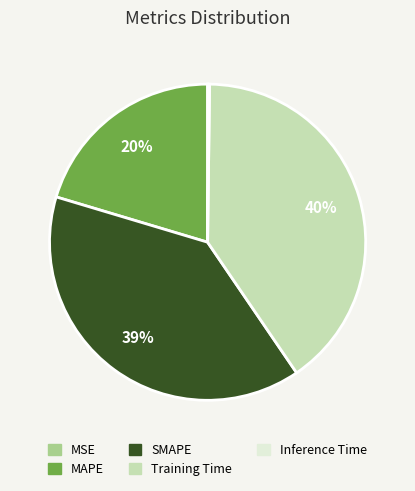

To the nearest percent, what portion does MAPE represent?

20%